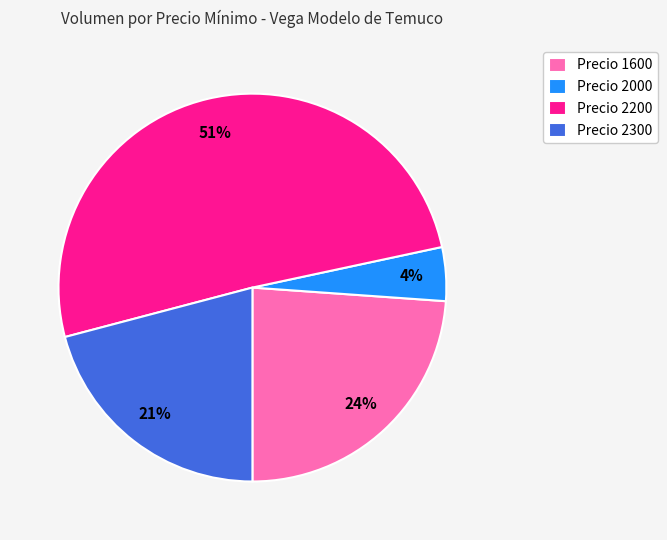

Is Precio 2200 the majority of the pie?

Yes